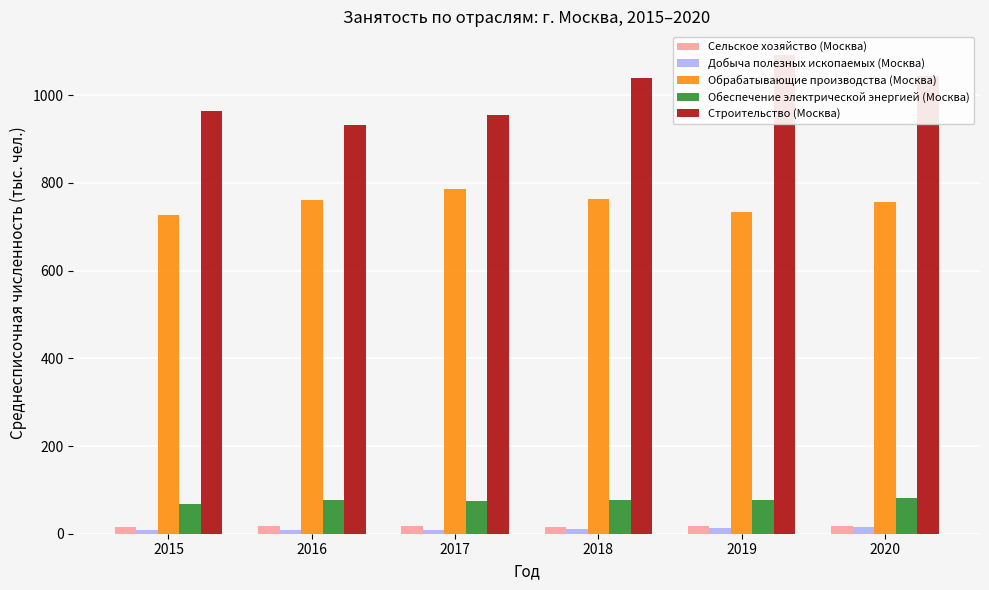

What is the sum of the Обрабатывающие производства (Москва) values at 2017 and 2018?

1550.3